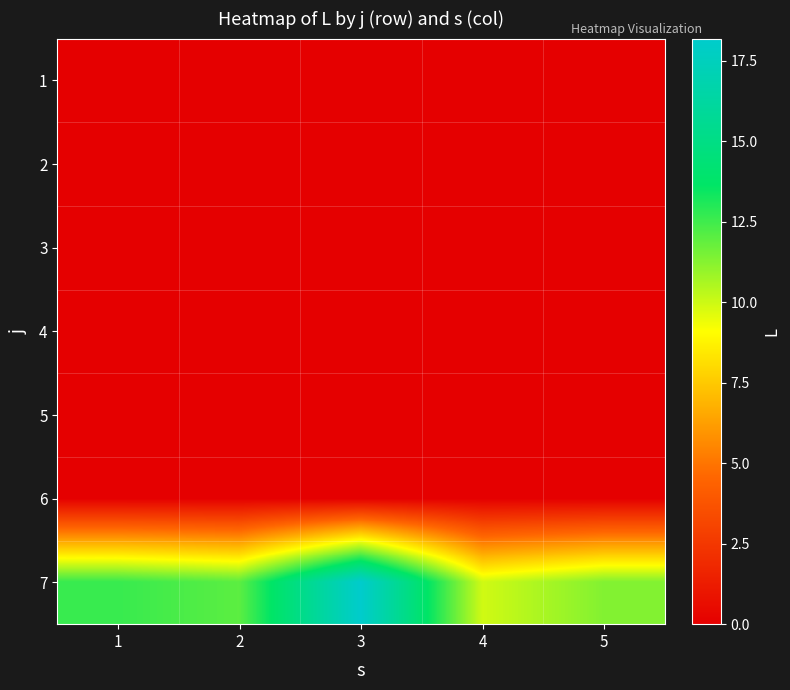

Which has a higher value, 4 or 5?

4